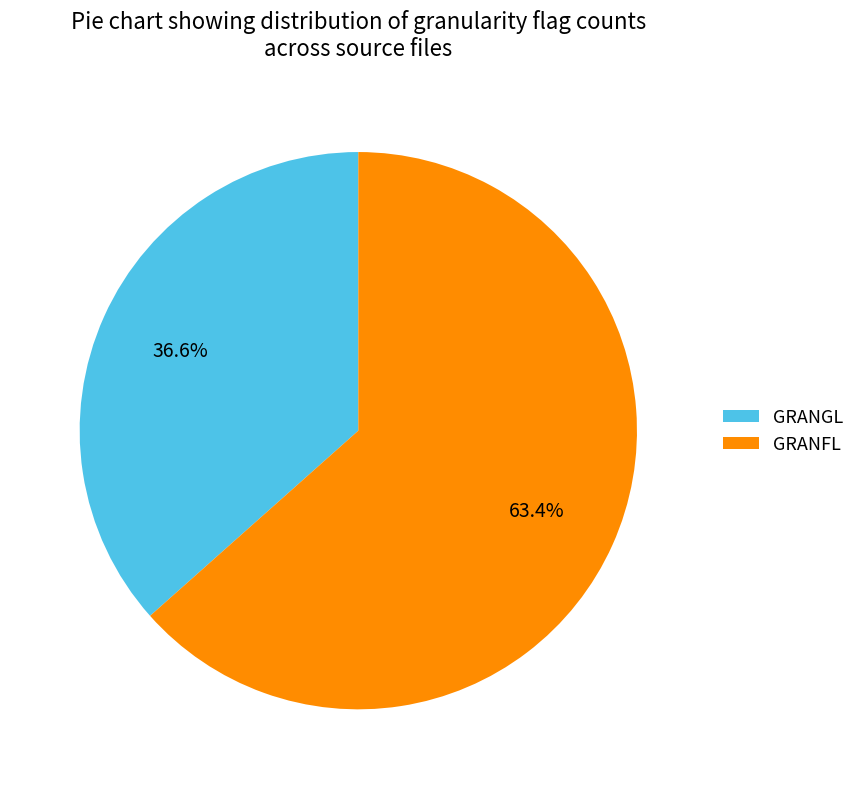

Rank the categories by value from highest to lowest.

GRANFL, GRANGL